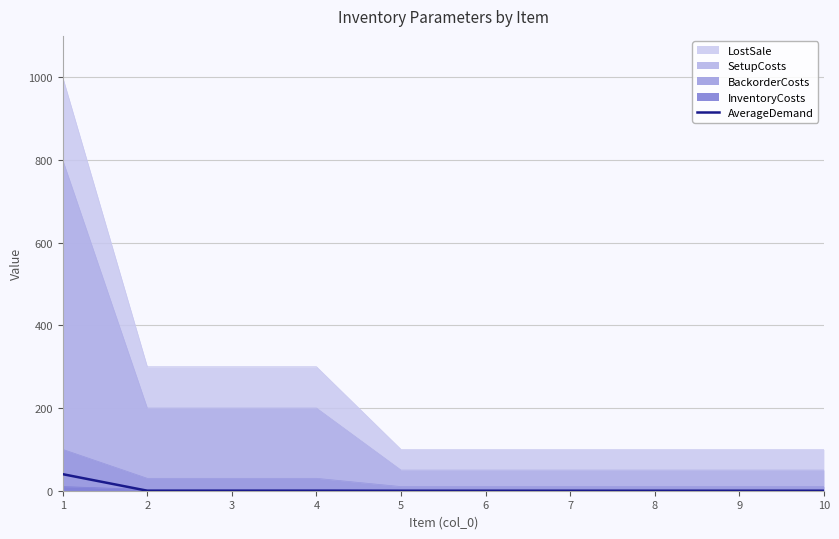

List the labels in order of value, largest first.

1, 2, 3, 4, 5, 6, 7, 8, 9, 10